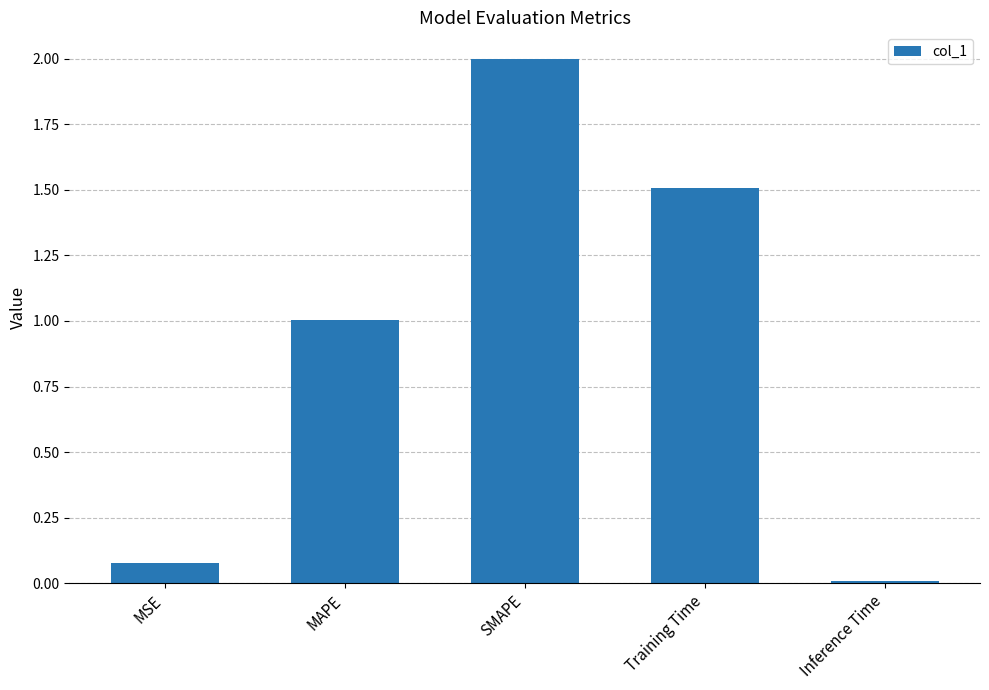

What is the average value?

0.9